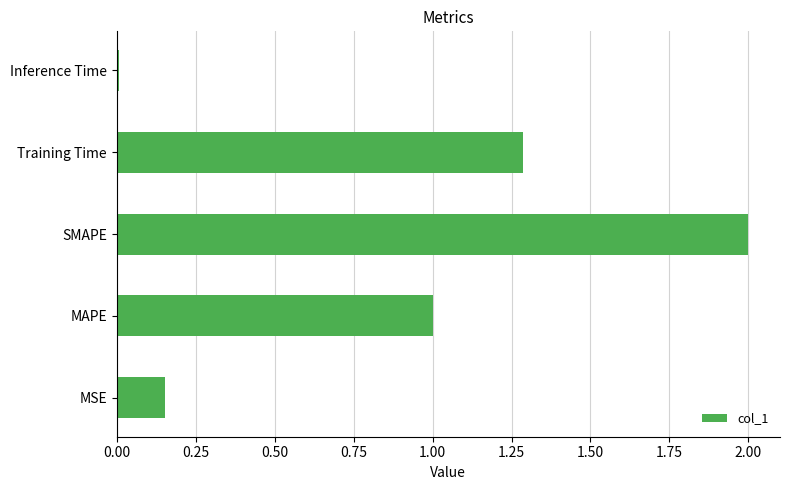

Rank the categories by value from highest to lowest.

SMAPE, Training Time, MAPE, MSE, Inference Time